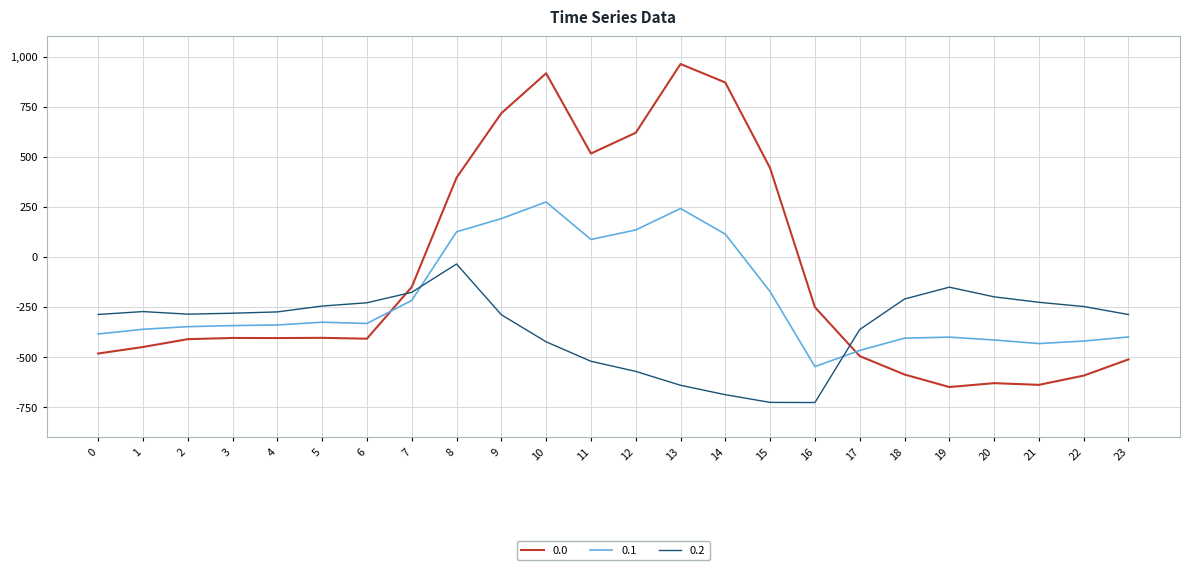

What is the smallest value displayed?

-726.6